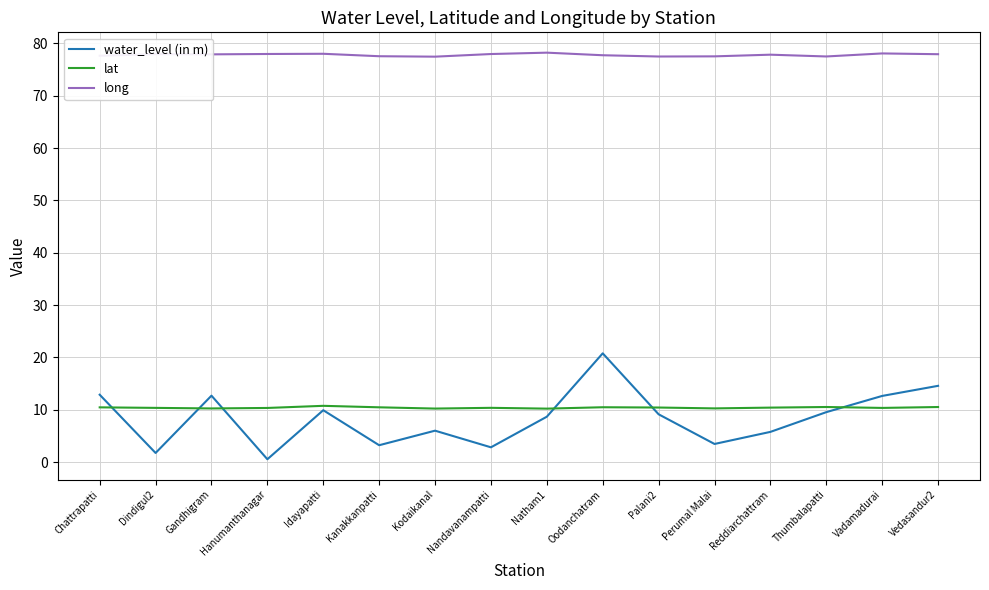

At Kodaikanal, list the series in order from largest to smallest.

long, lat, water_level (in m)